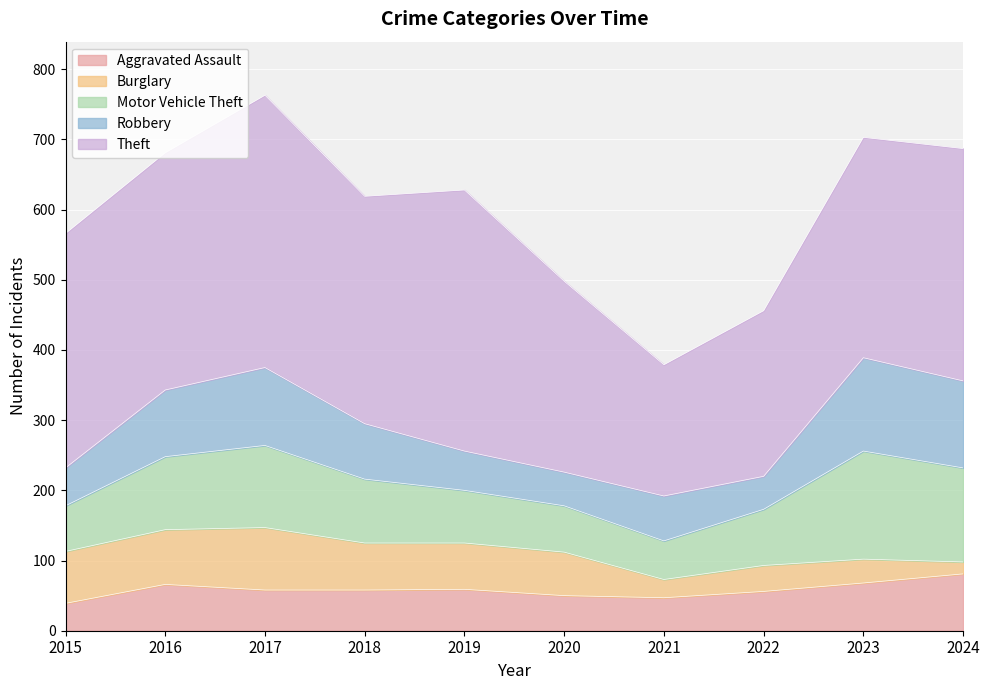

Reading right to left, what are all the values shown in this chart?

Aggravated Assault: 2024=81	2023=68	2022=56	2021=47	2020=50	2019=59	2018=58	2017=58	2016=66	2015=39
Burglary: 2024=17	2023=34	2022=37	2021=26	2020=62	2019=66	2018=67	2017=89	2016=78	2015=74
Motor Vehicle Theft: 2024=134	2023=154	2022=80	2021=55	2020=66	2019=75	2018=91	2017=117	2016=104	2015=65
Robbery: 2024=124	2023=133	2022=47	2021=64	2020=48	2019=56	2018=79	2017=111	2016=95	2015=54
Theft: 2024=331	2023=314	2022=236	2021=187	2020=272	2019=372	2018=324	2017=388	2016=338	2015=334